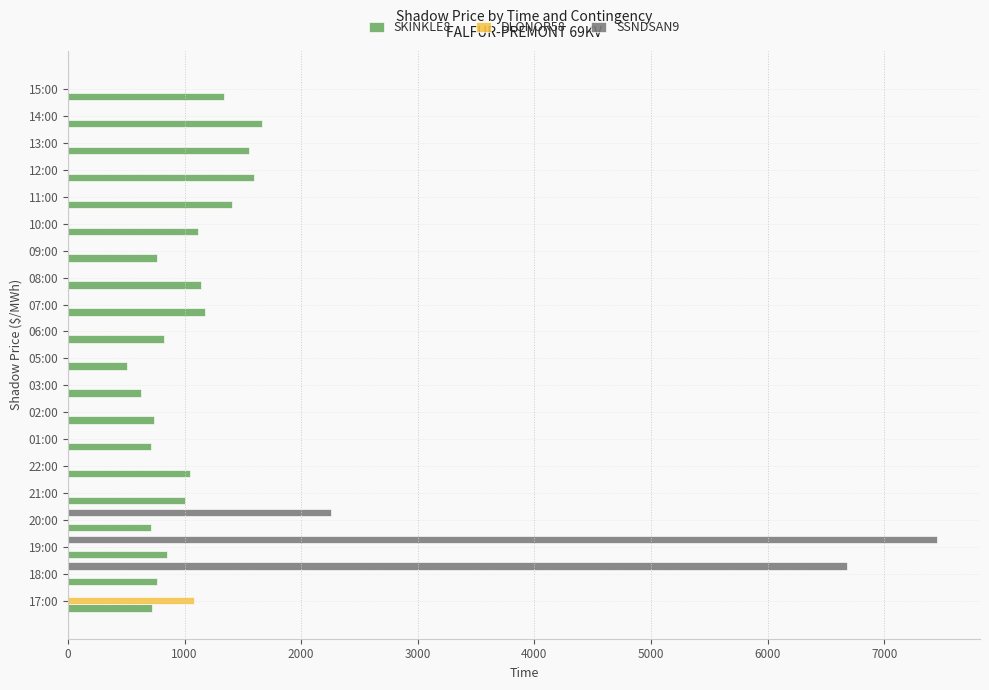

What is the sum of all DLONOR58 values?

1079.9